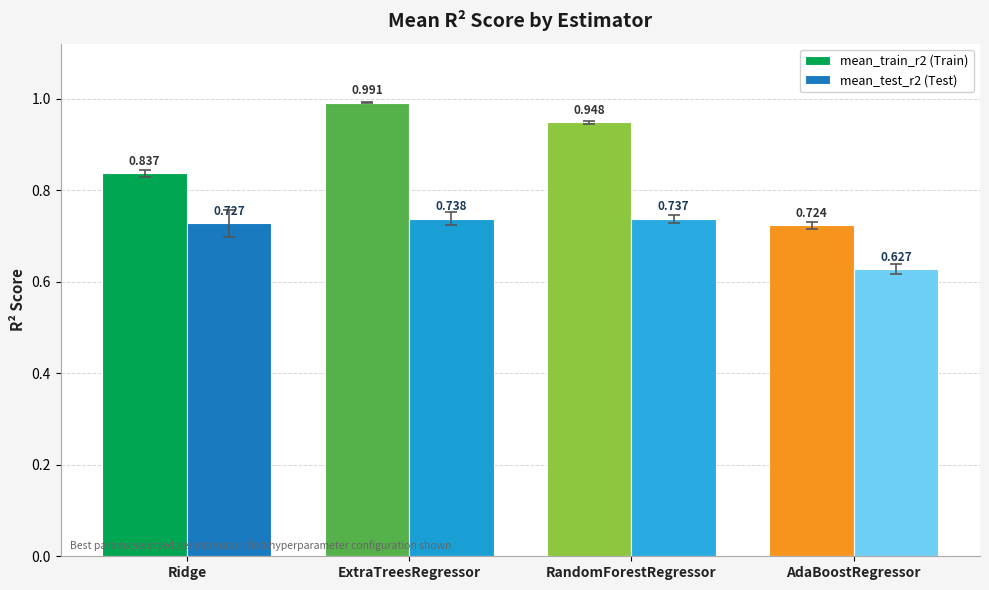

At which category is the sum across all series the highest?

ExtraTreesRegressor